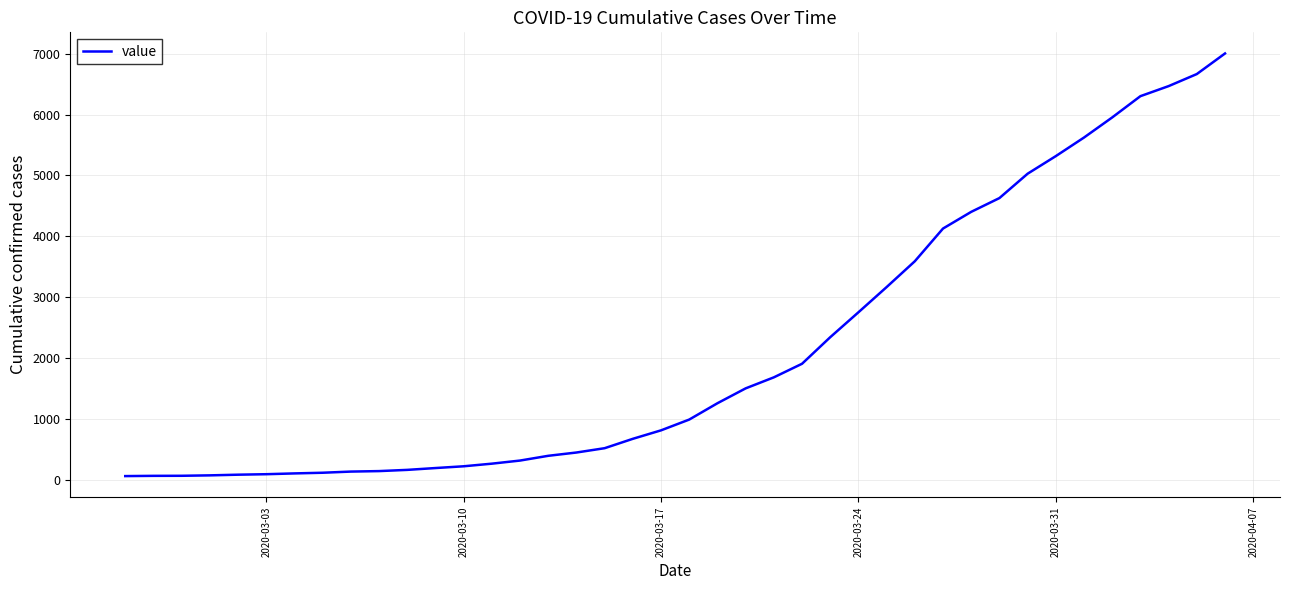

What is the maximum value shown in the chart?

7002